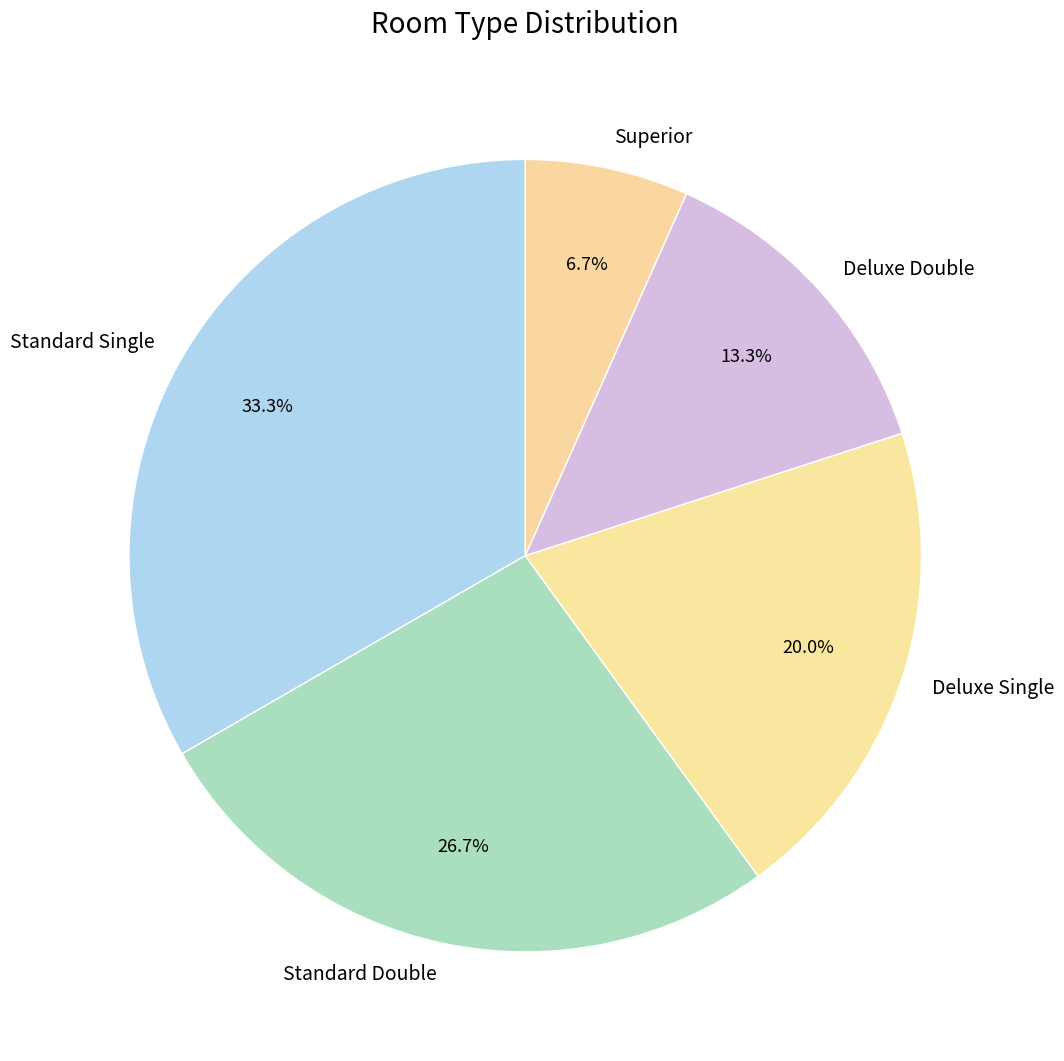

Count the number of slices in the pie.

5